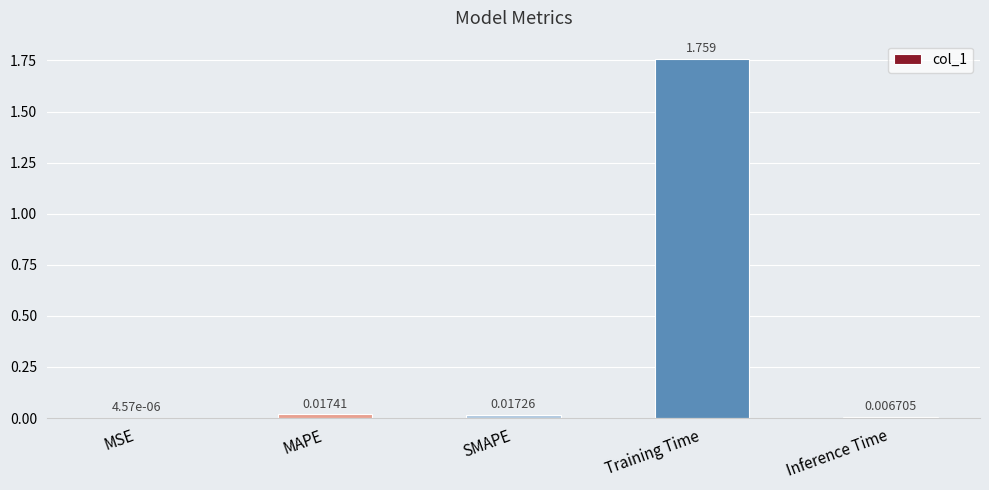

At which label is the value closest to 0?

MSE